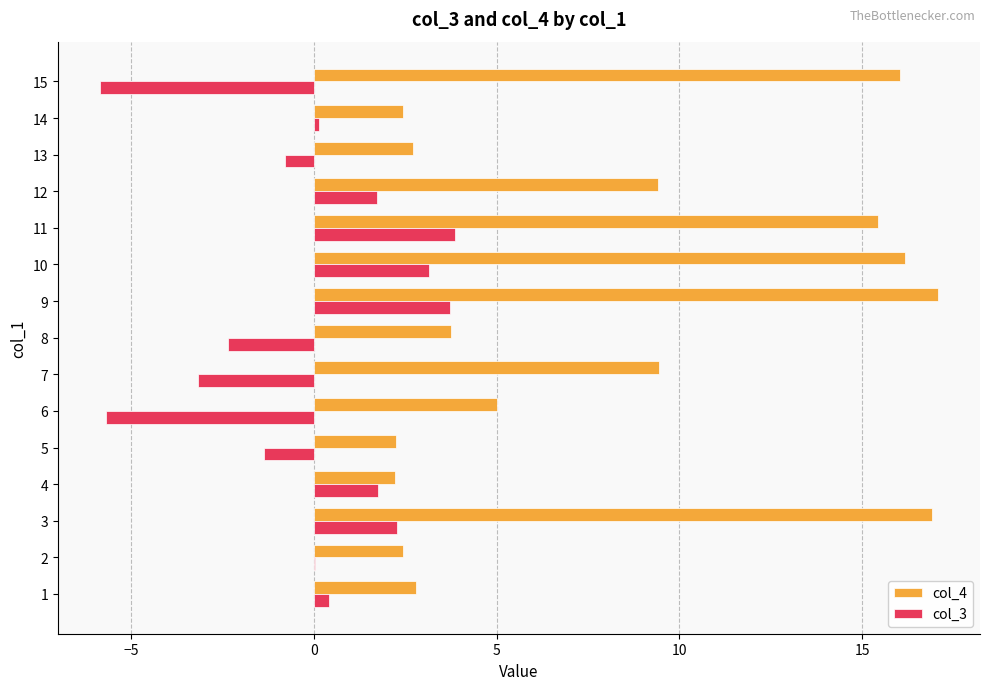

The value of col_4 at 7 is 6.0. True or false?

False